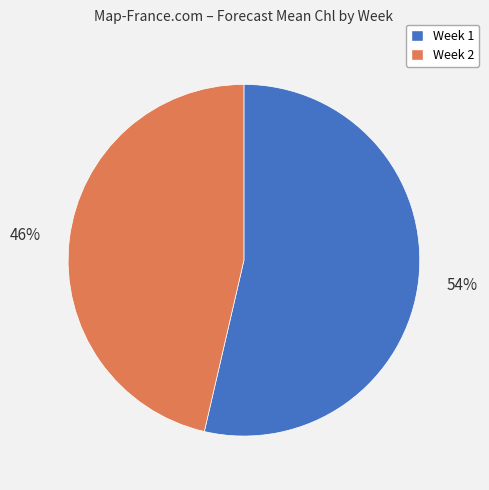

The Week 2 slice represents 52% of the pie. True or false?

False